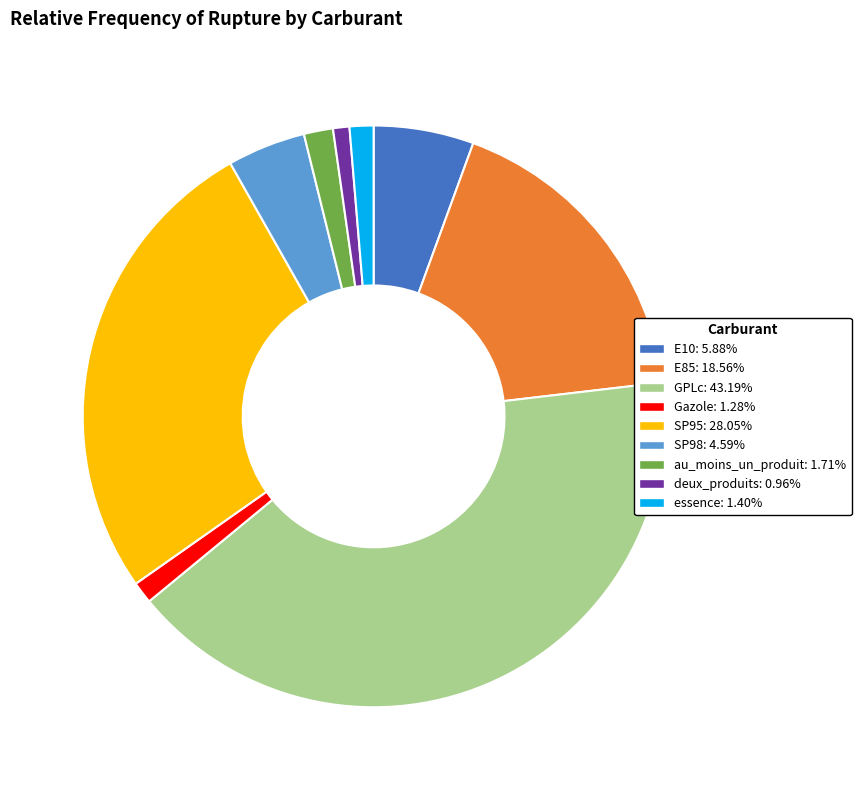

Do SP98 and E10 together represent more than half of the pie?

No